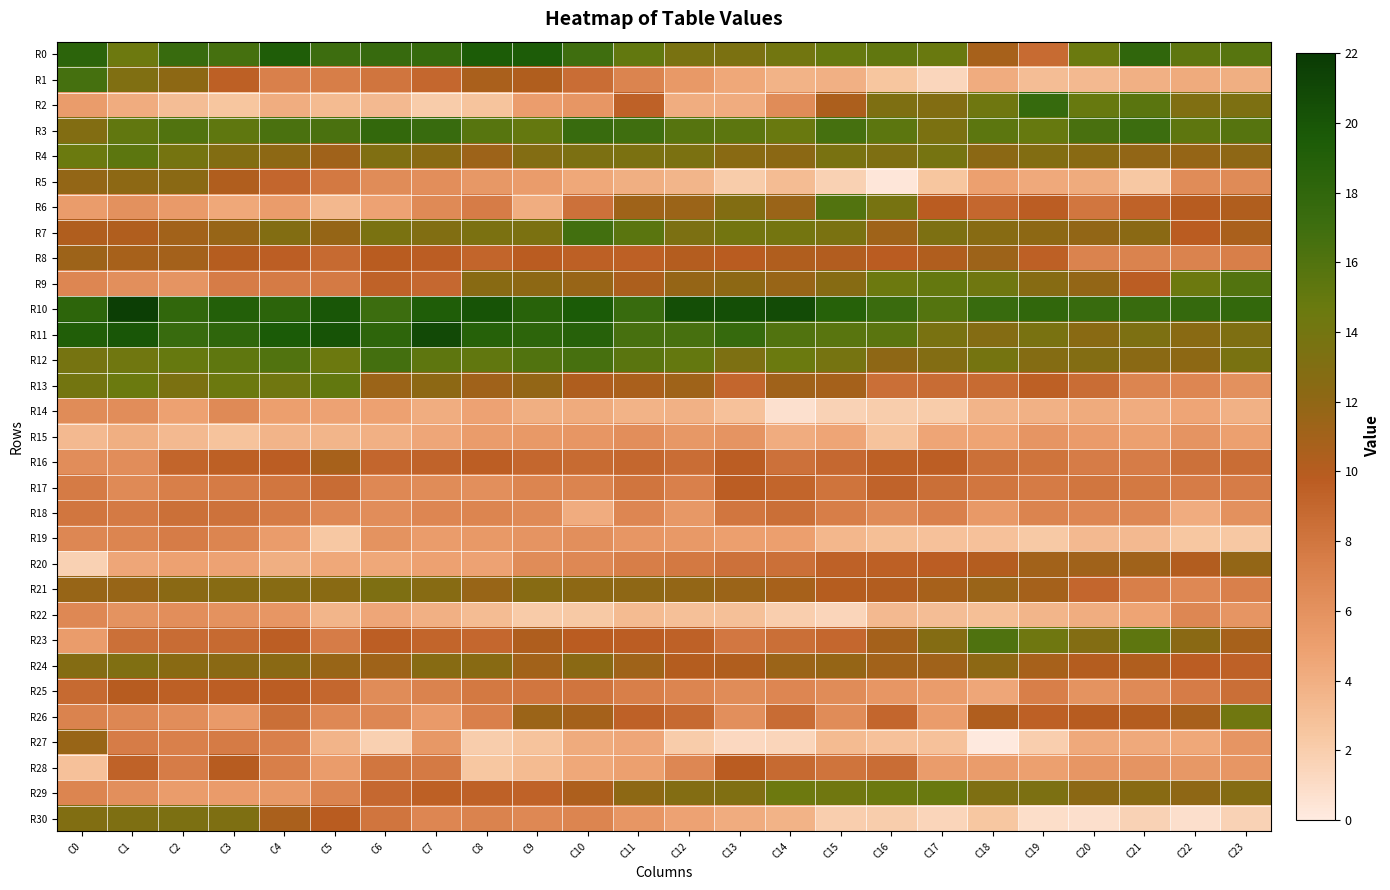

Which series has the widest spread of values?

R2